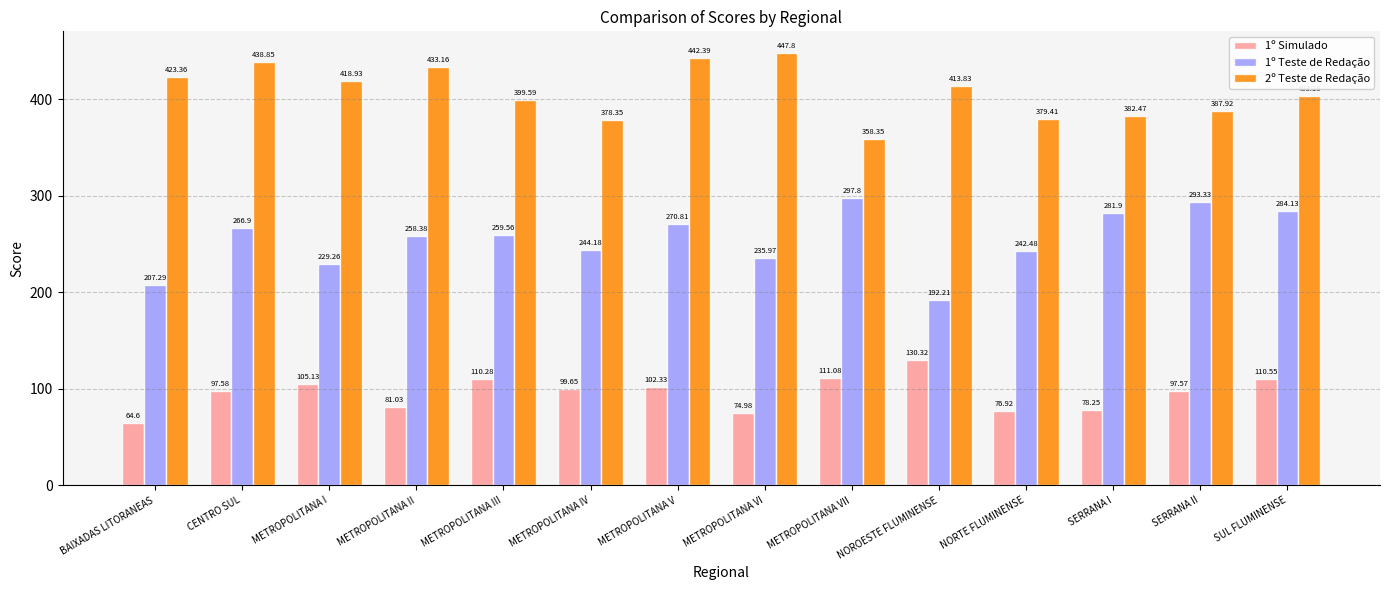

The value of 1º Simulado at SERRANA I is 78.2. True or false?

True